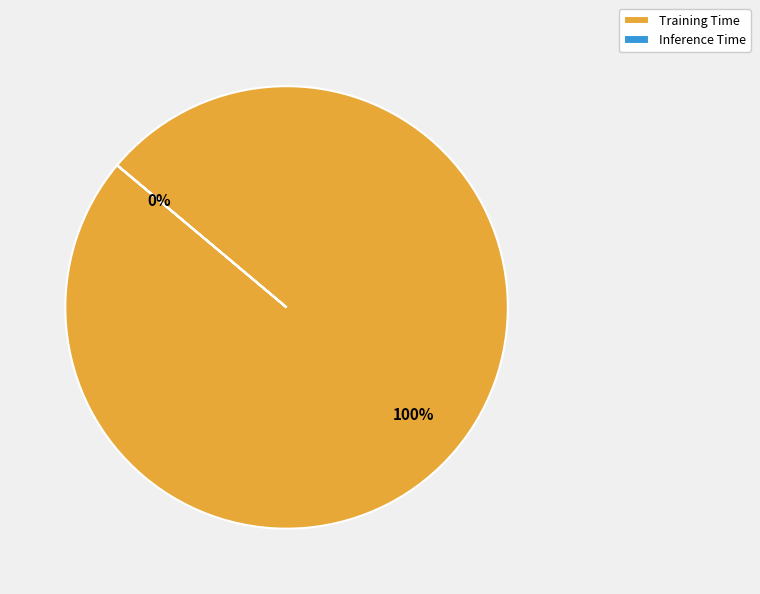

Count the number of slices in the pie.

2